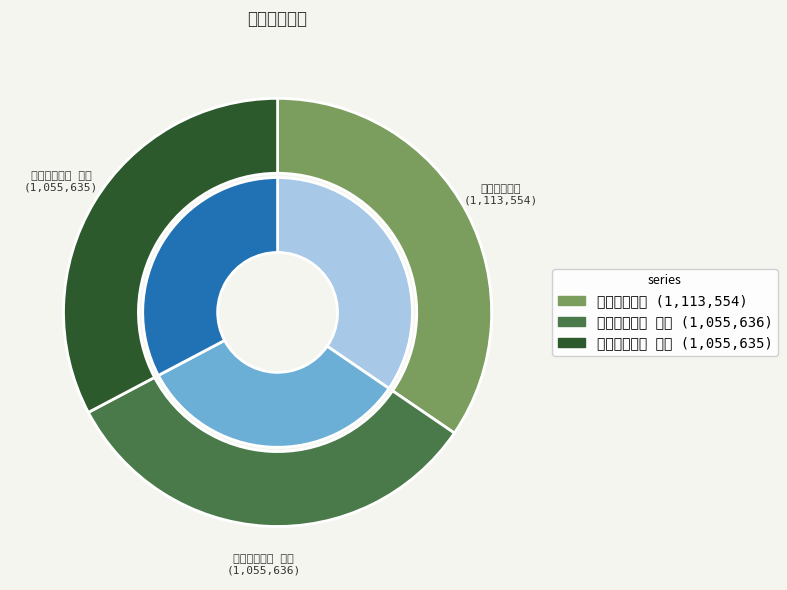

Does 和答友人二首 其二 represent more than half of the total?

No